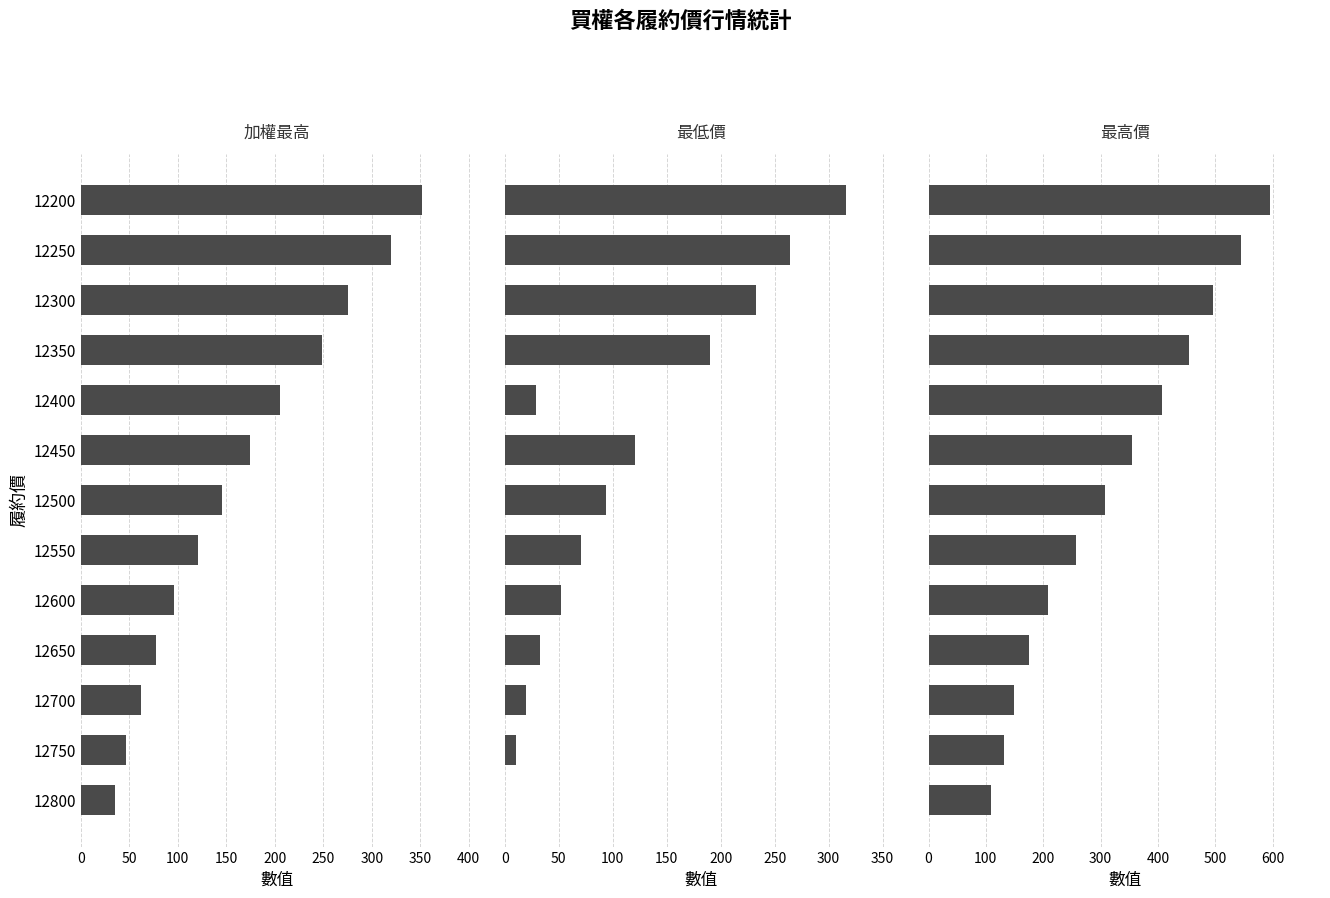

At how many categories does at least one series exceed 272?

7